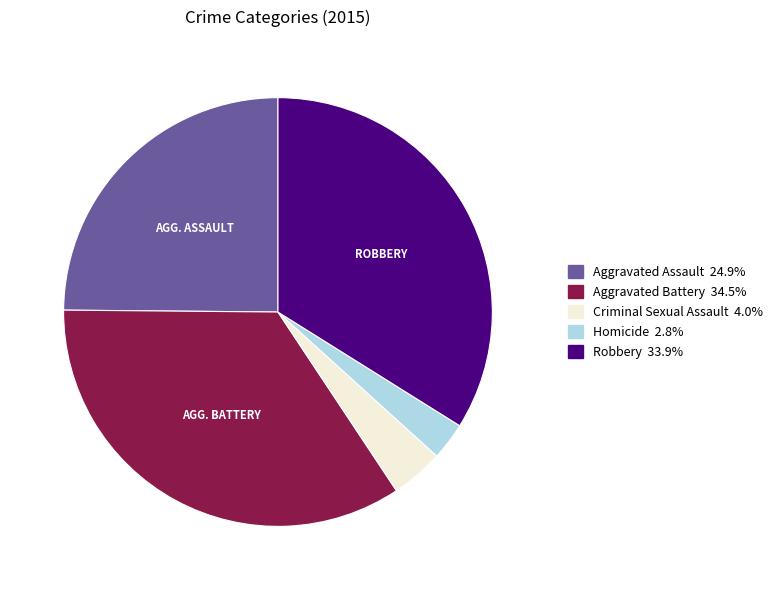

Which slice is the largest?

Aggravated Battery